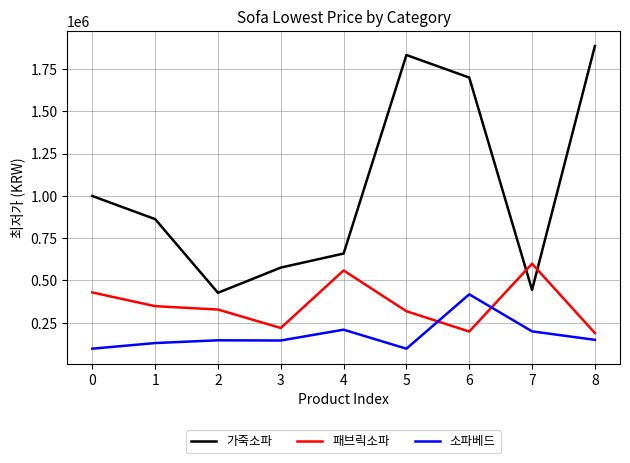

What is the difference between the 패브릭소파 values at 0 and 5?

111000